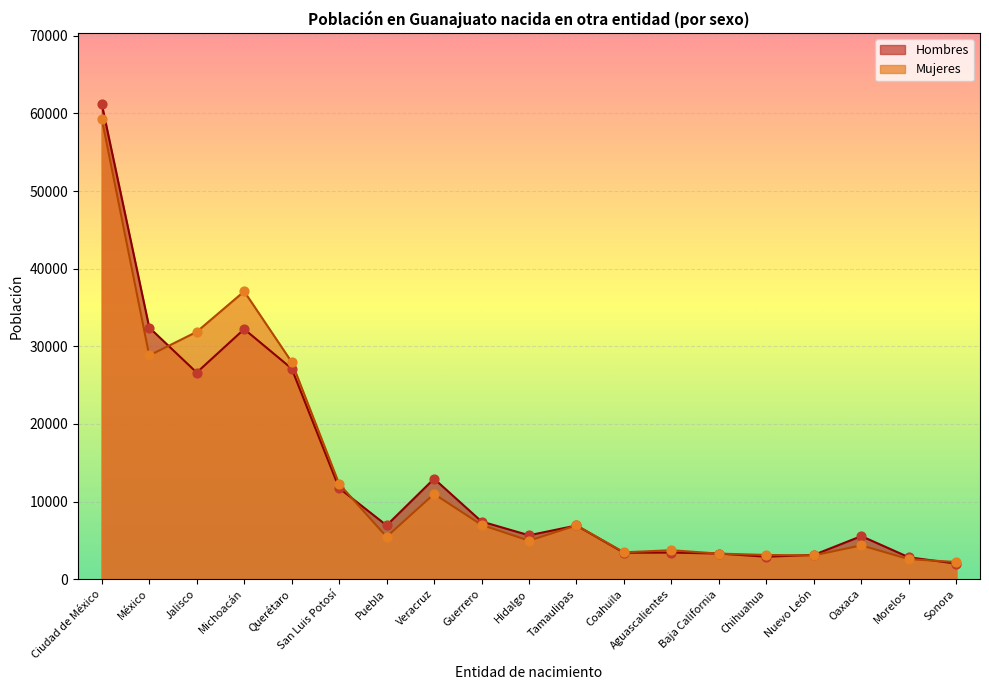

What are all the series names shown in the legend?

Hombres, Mujeres